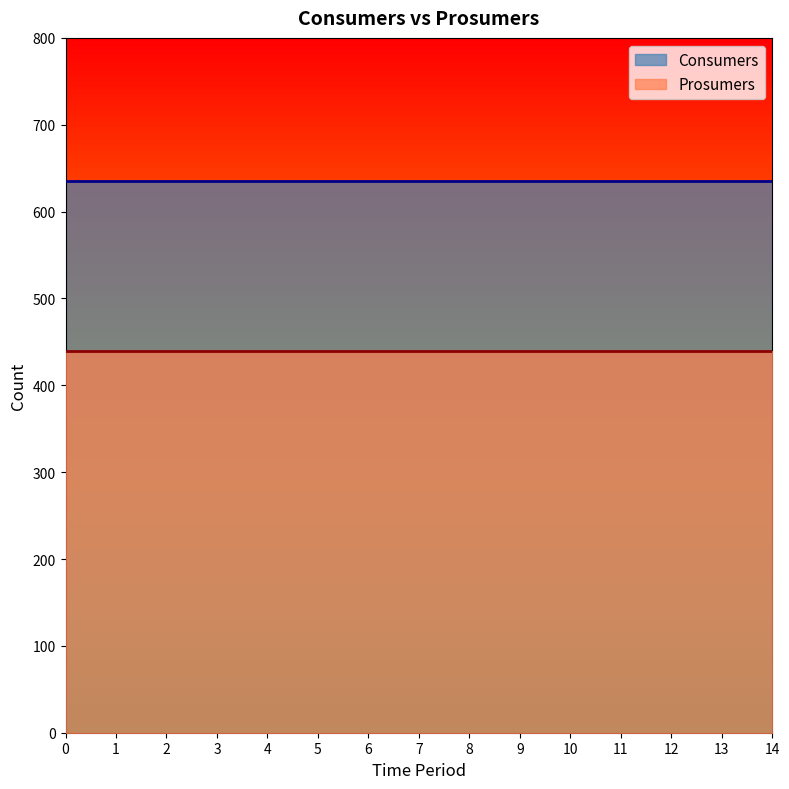

Count the number of data series in this chart.

2